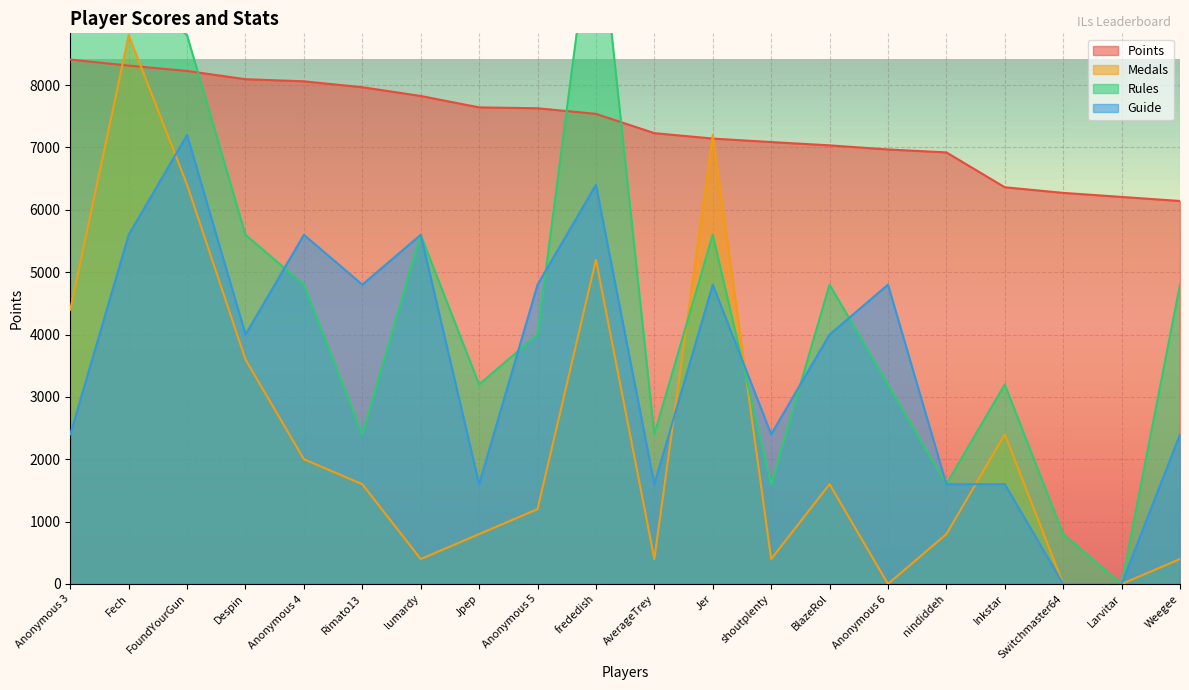

How many values in the Guide series exceed 4000?

9